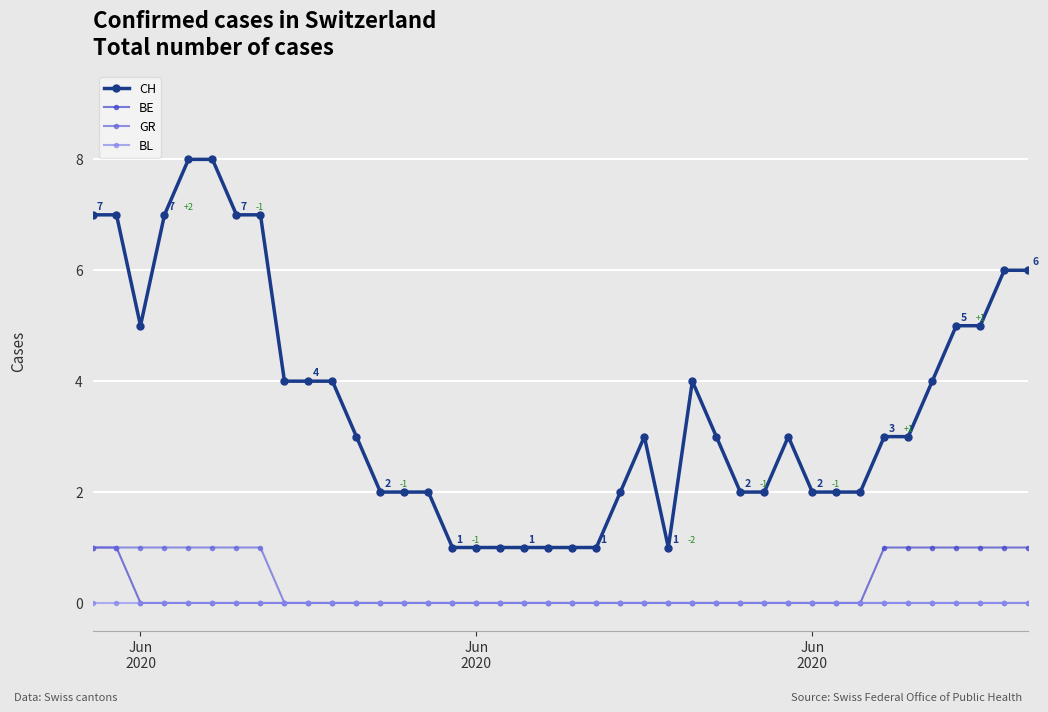

True or false: BL and CH cross at least once.

False